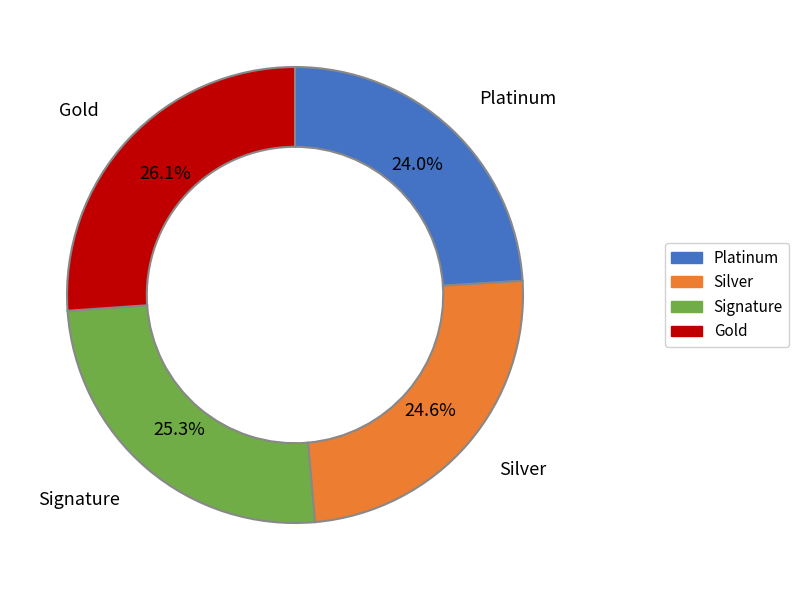

Is there a majority slice in this chart?

No